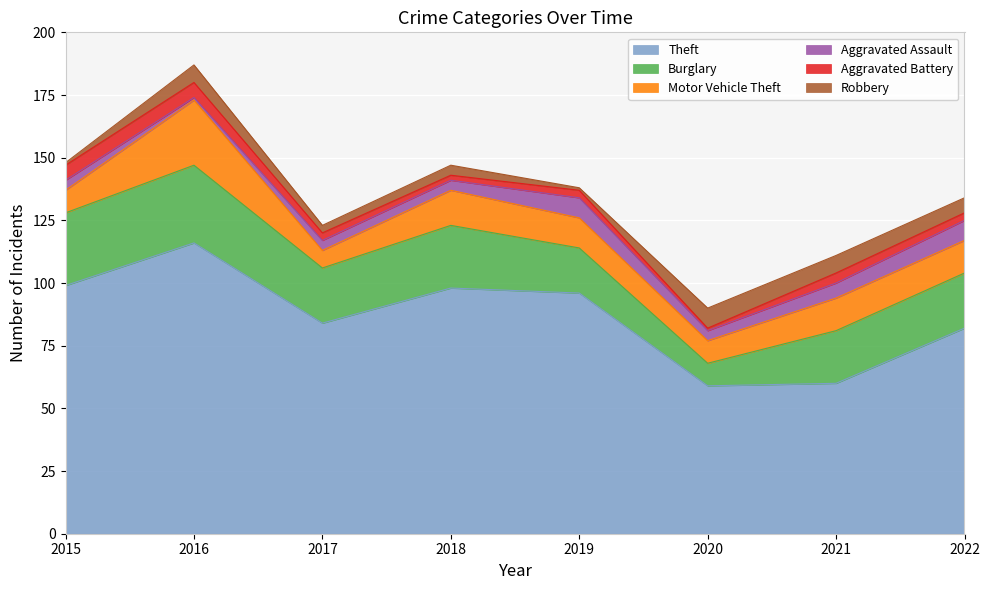

Rank the series at 2018 from highest to lowest value.

Theft, Burglary, Motor Vehicle Theft, Aggravated Assault, Robbery, Aggravated Battery